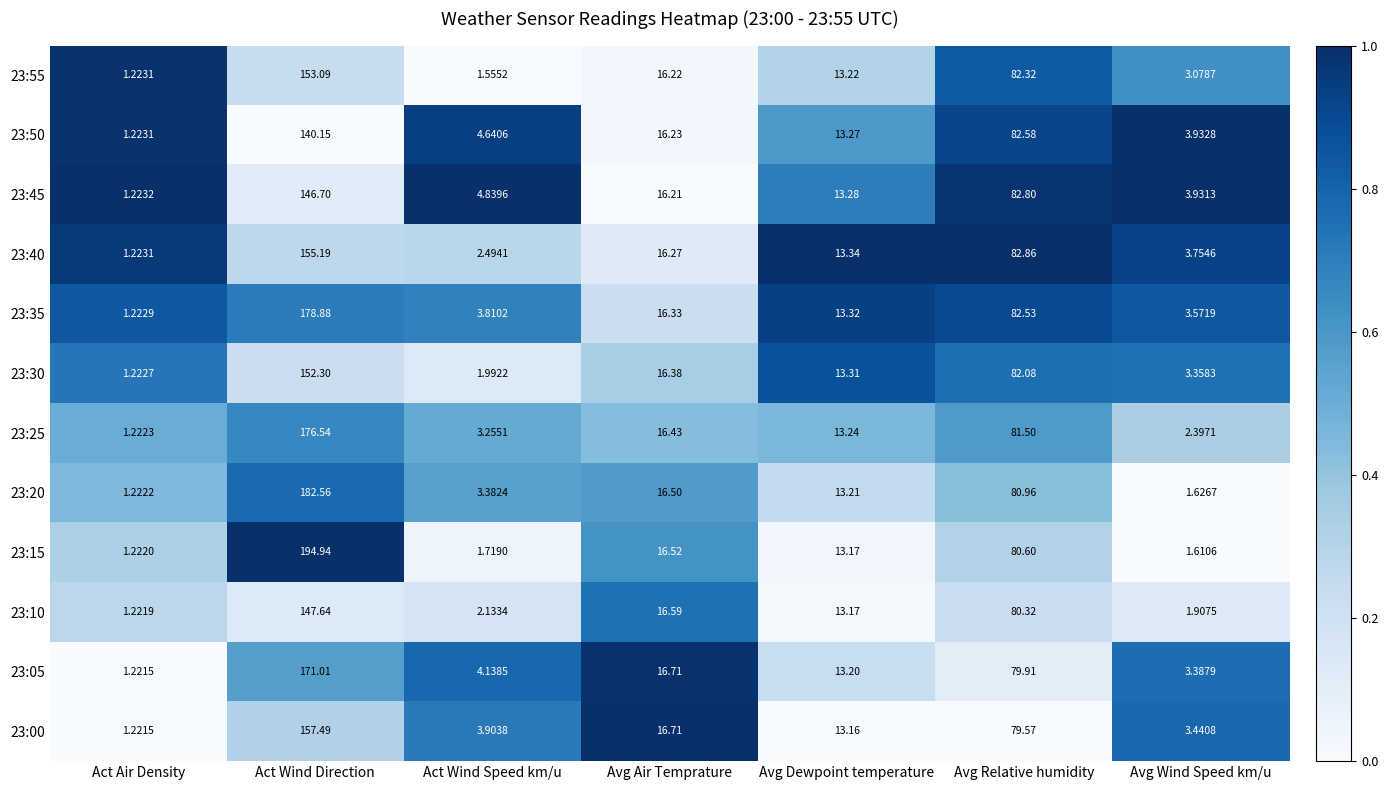

At which category is the sum across all series the highest?

Act Wind Direction